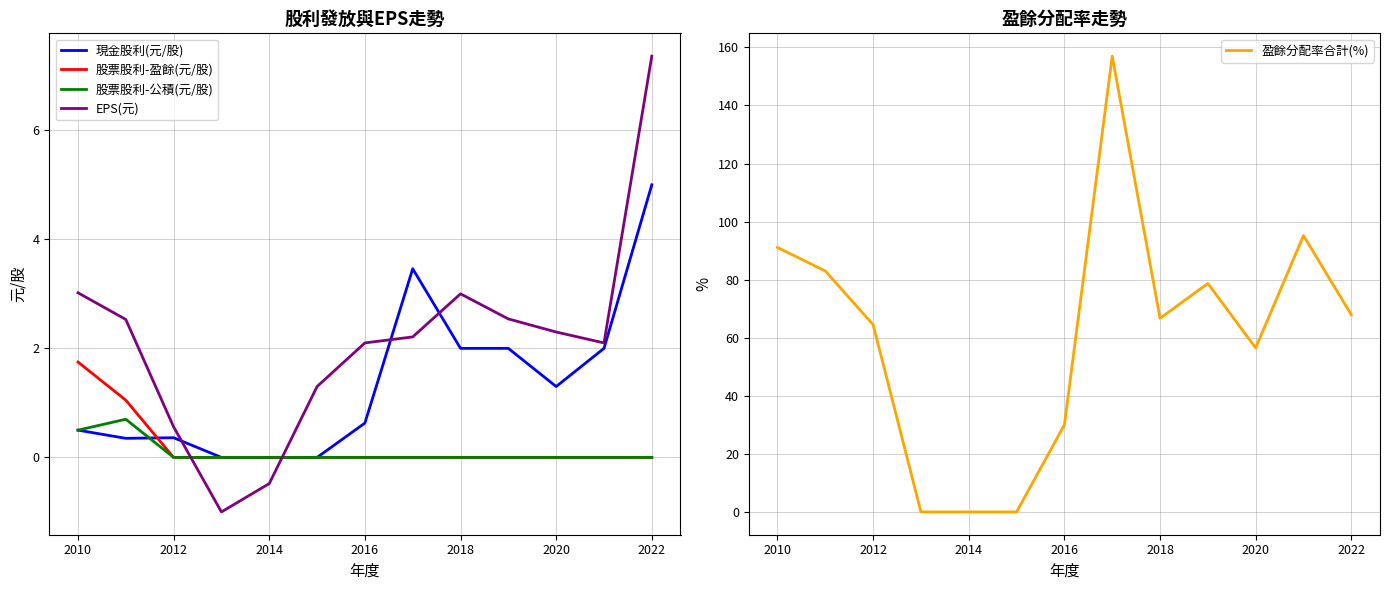

Is it true that 現金股利(元/股) equals 0.5 at 2010?

True